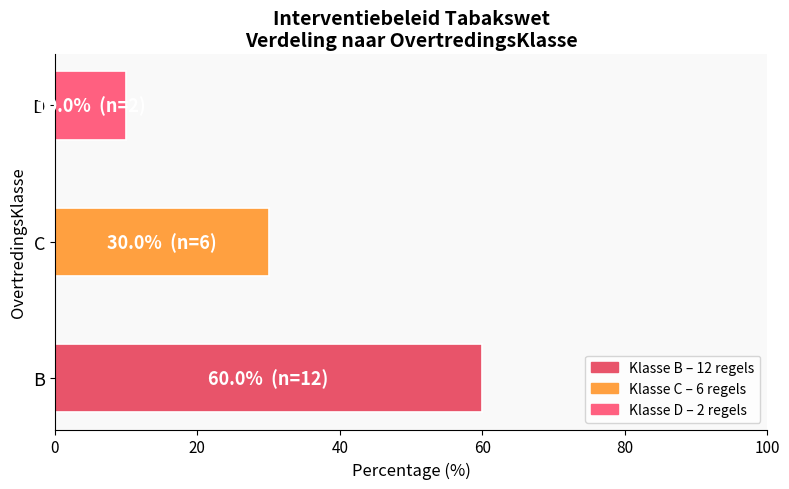

Rank the categories by value from lowest to highest.

D, C, B